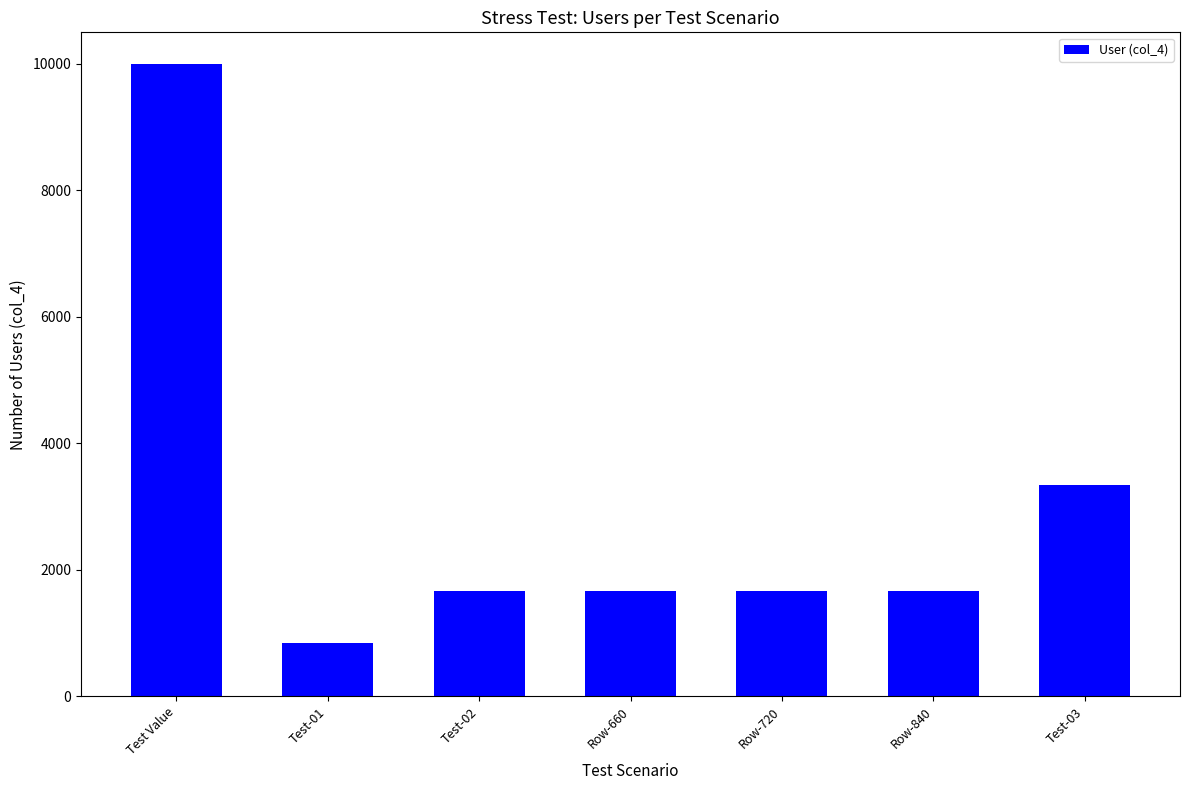

What is the maximum value shown in the chart?

10000.0